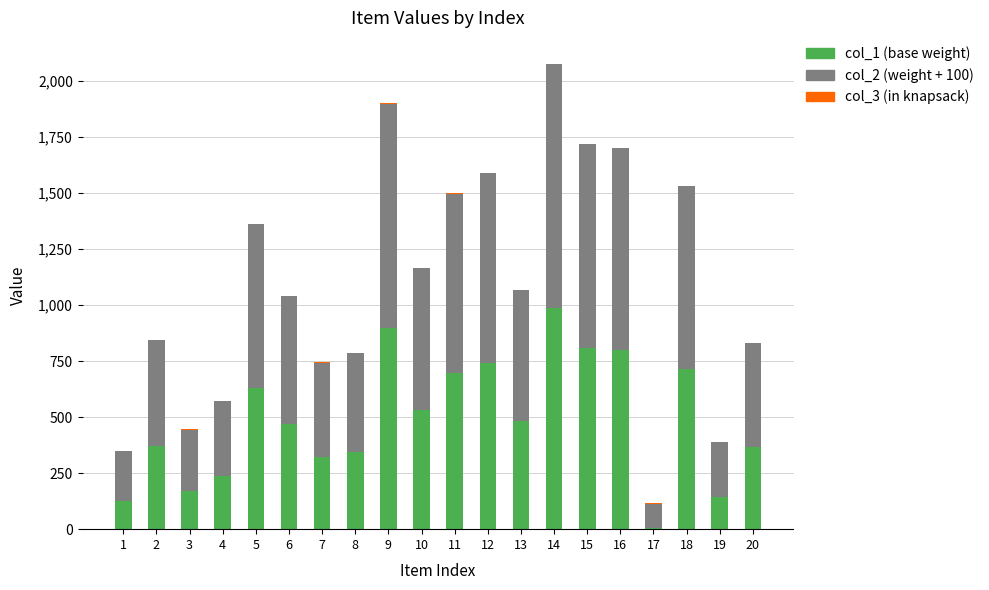

At which category is the sum across all series the highest?

14